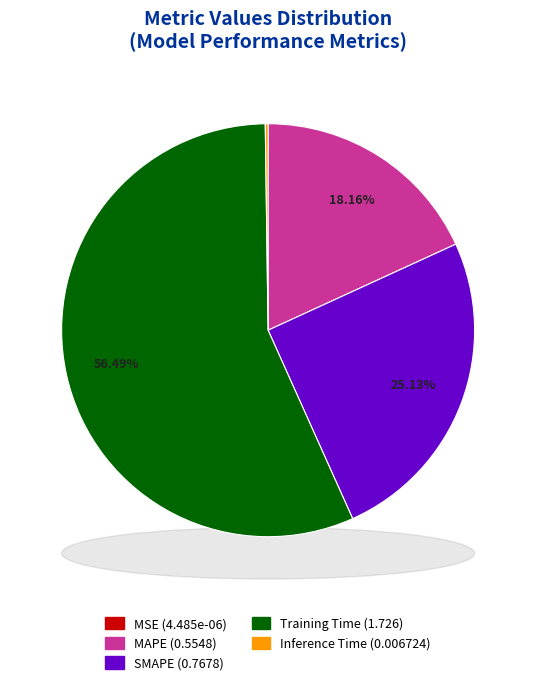

Which slice represents more than half of the pie?

Training Time